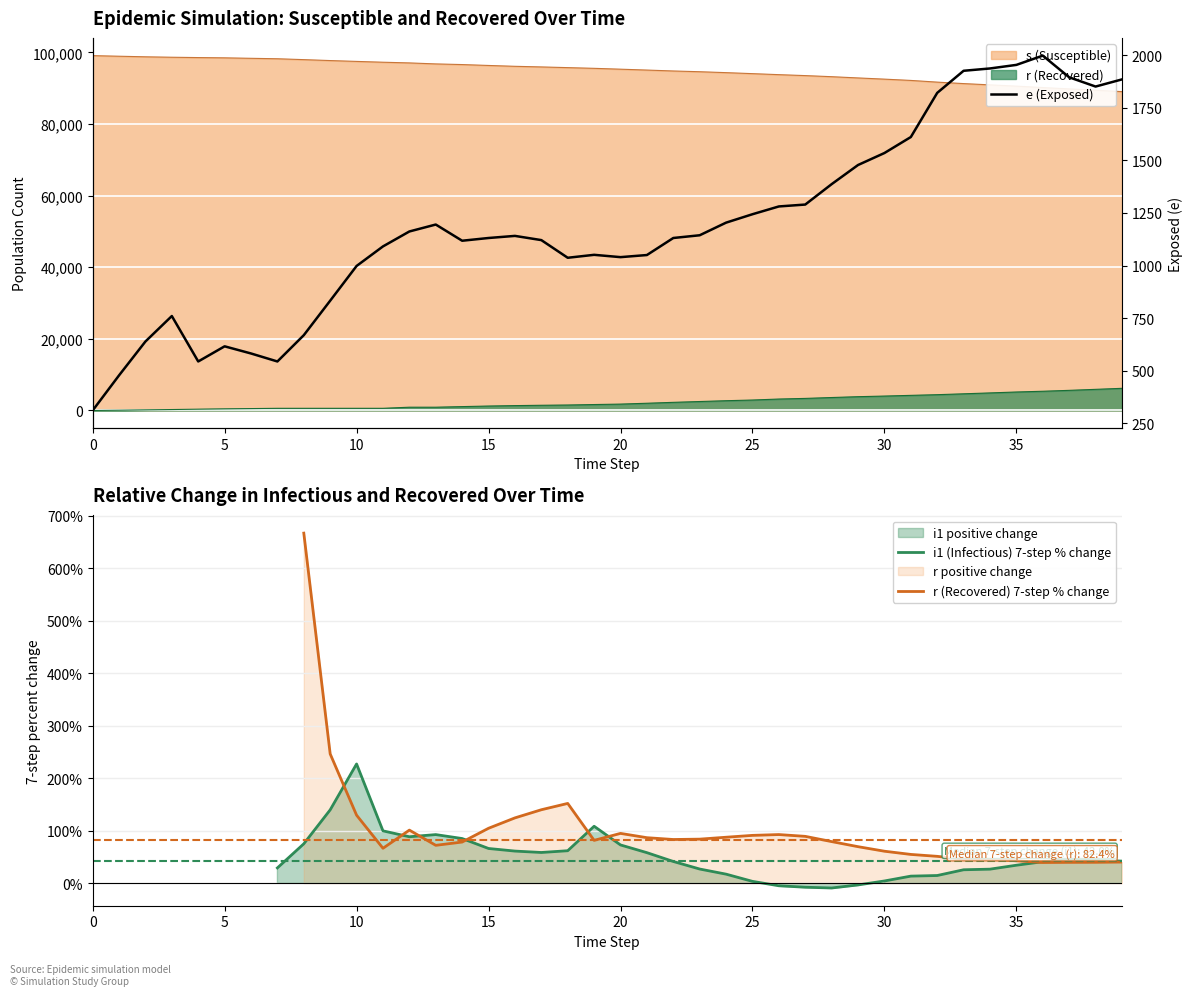

How many data points in r are less than 1781?

20